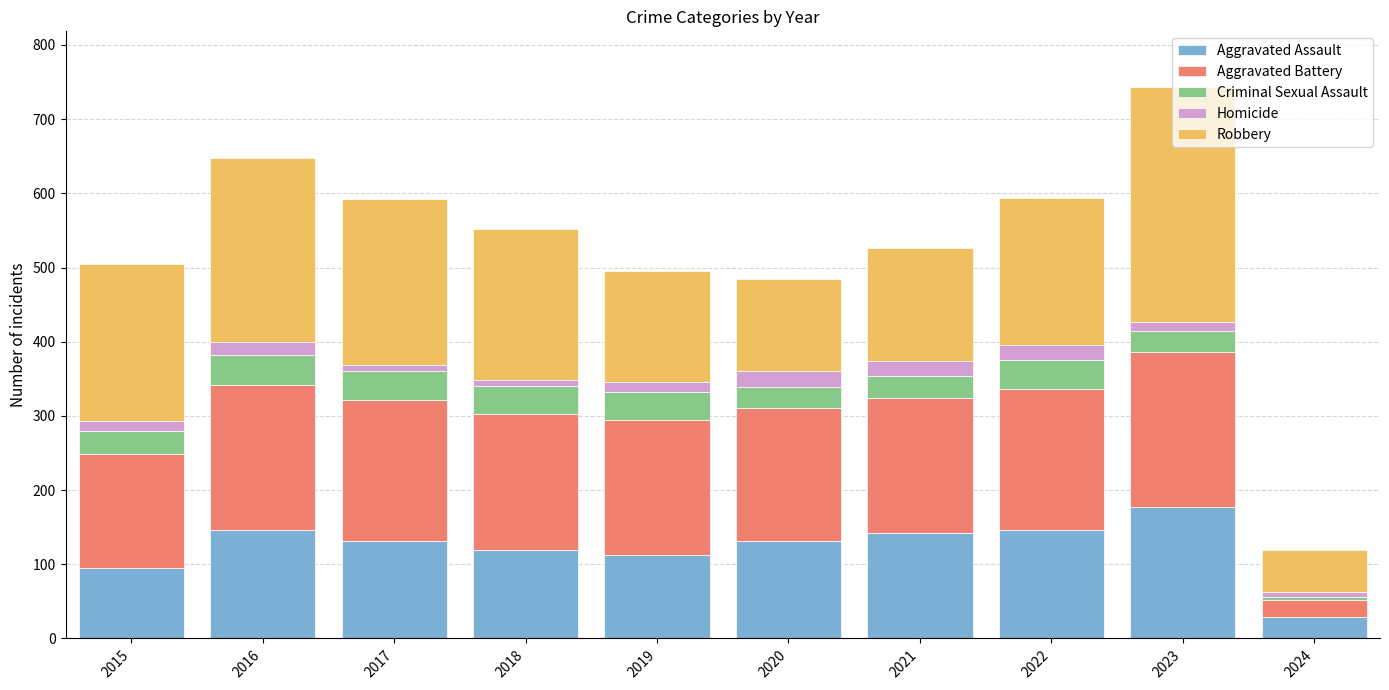

What are all the series names shown in the legend?

Aggravated Assault, Aggravated Battery, Criminal Sexual Assault, Homicide, Robbery